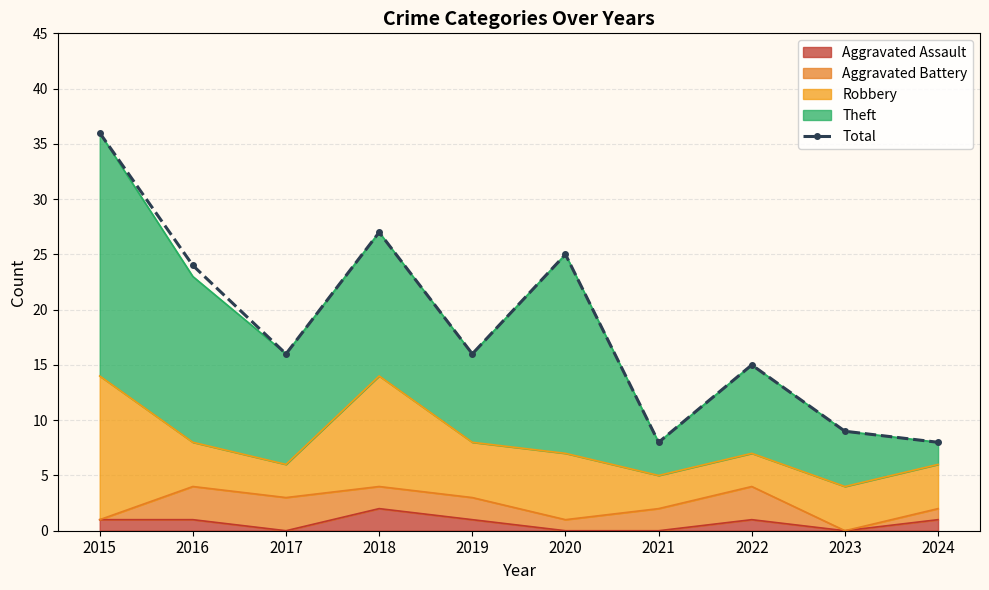

What is the ratio of the value at 2020 to the value at 2015?

0.7